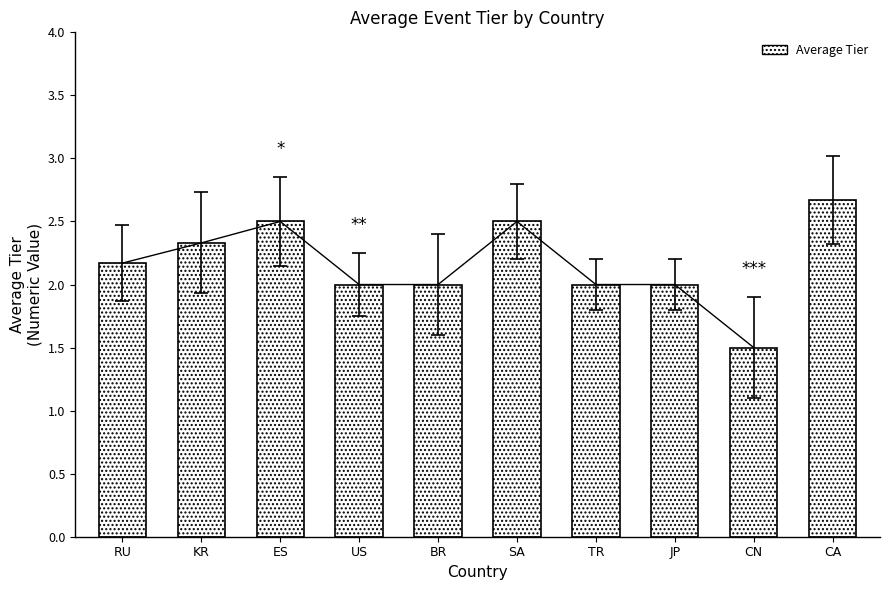

The value at KR is 3.6. True or false?

False